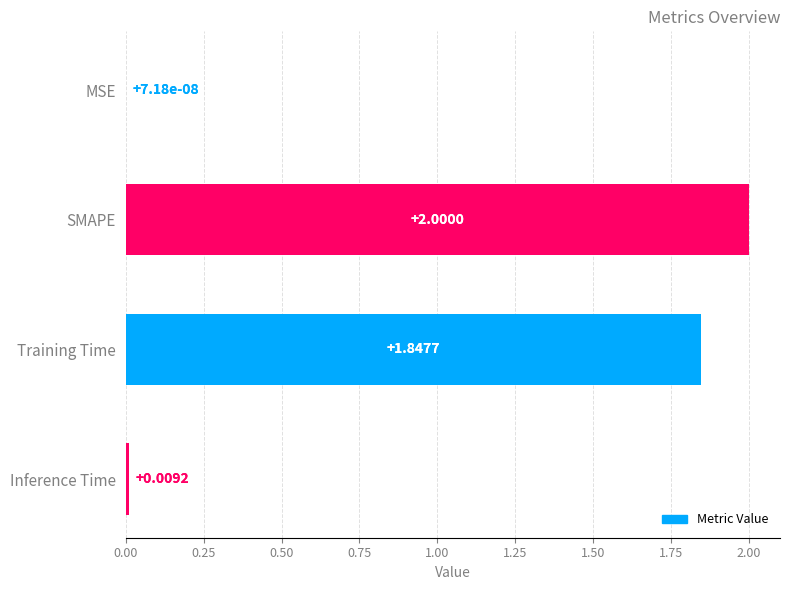

At which label is the value closest to 1?

Training Time